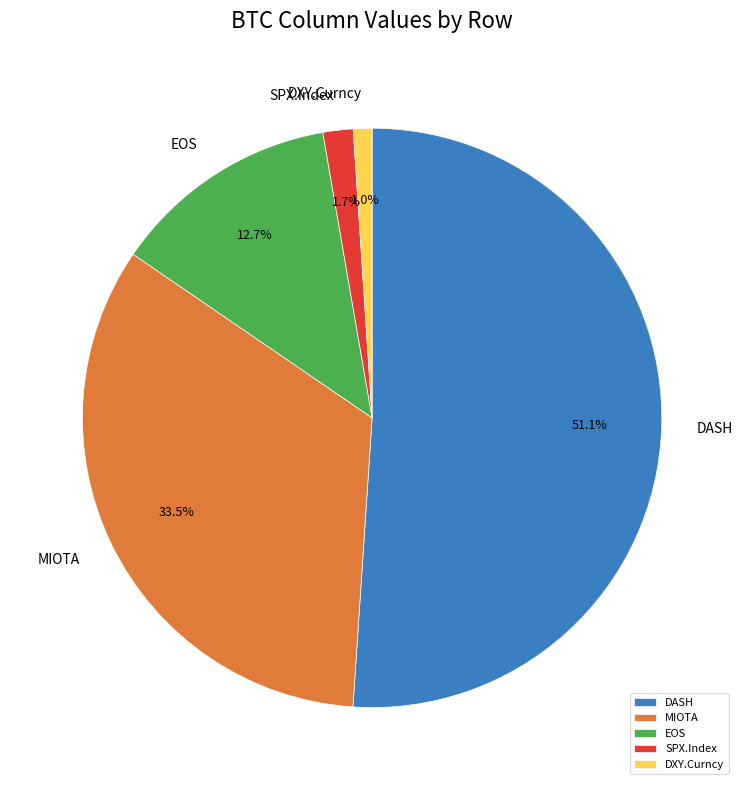

Which slice is the smallest?

DXY.Curncy